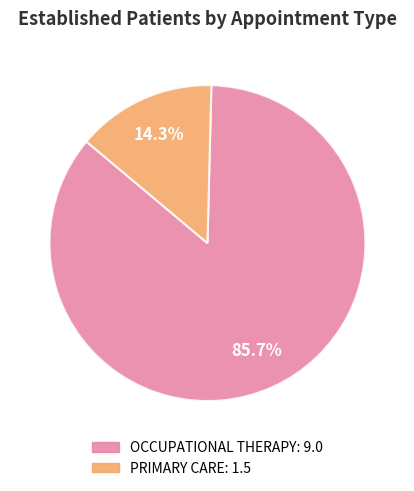

Does any single category account for the majority?

Yes